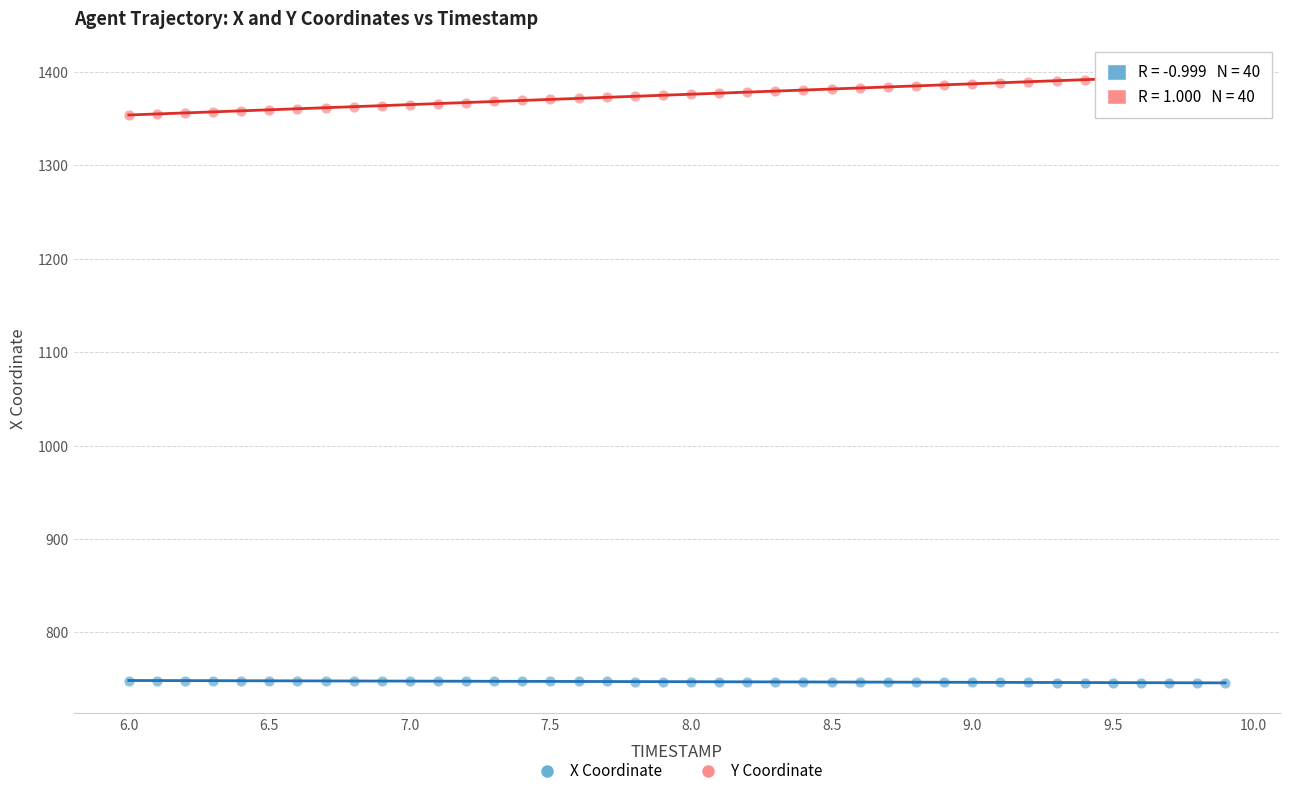

What are all the series names shown in the legend?

X Coordinate, Y Coordinate